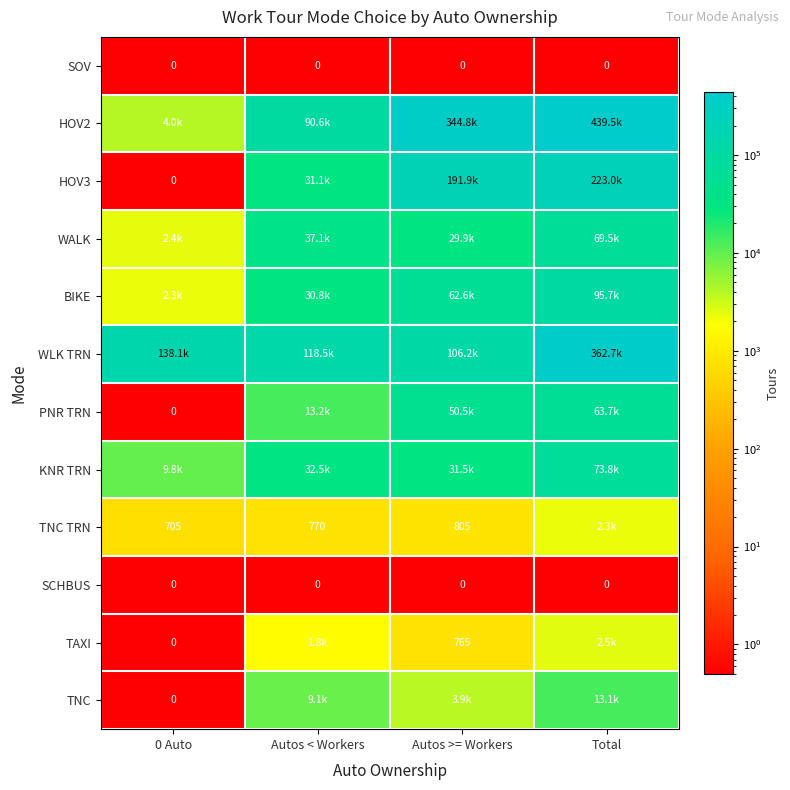

True or false: KNR TRN has a value of 16163.9 at Autos >= Workers.

False